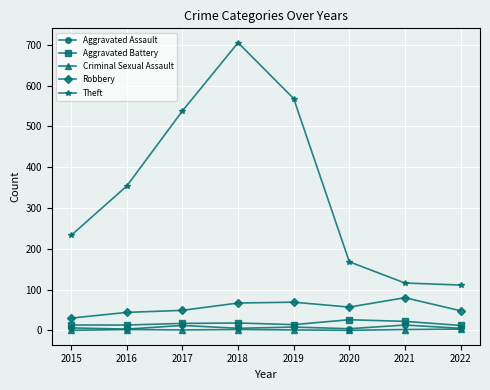

The value of Theft at 2019 is 568. True or false?

True